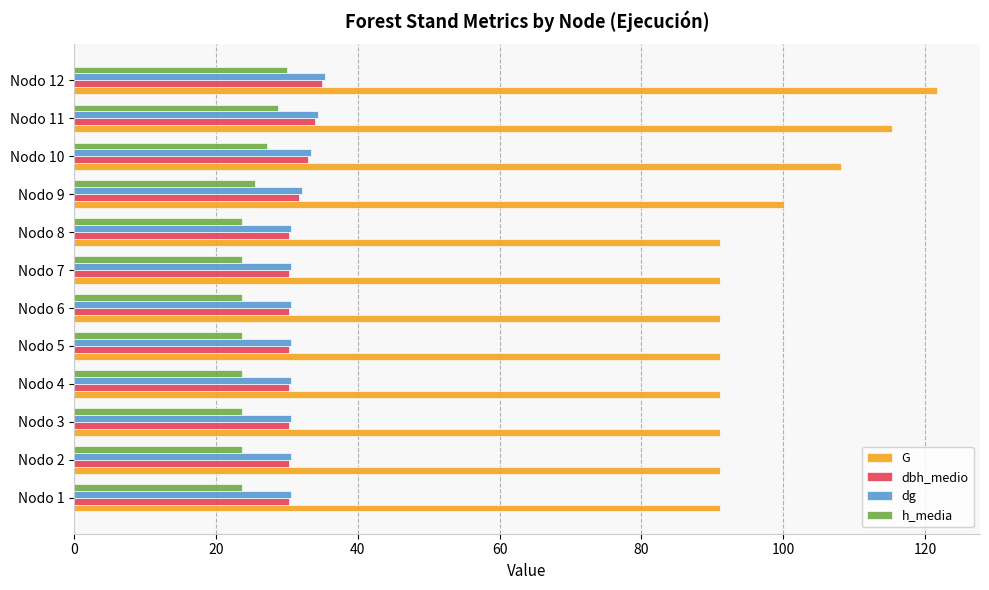

Which label corresponds to the largest value in the chart?

Nodo 12